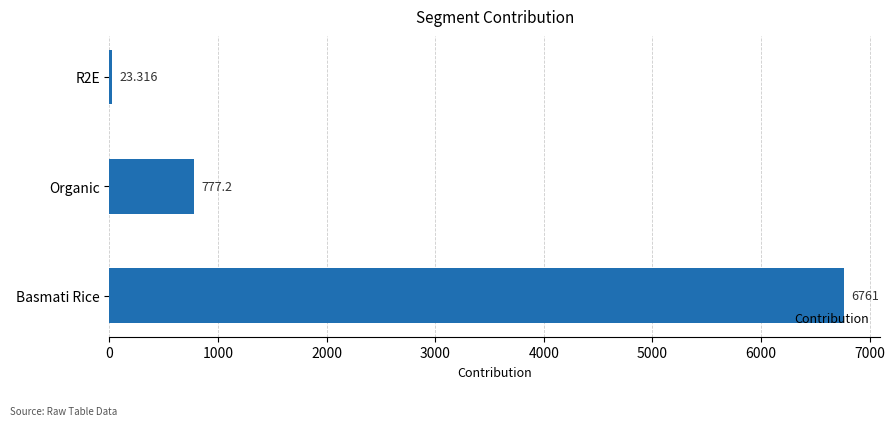

Which category has the highest value across all series?

Basmati Rice